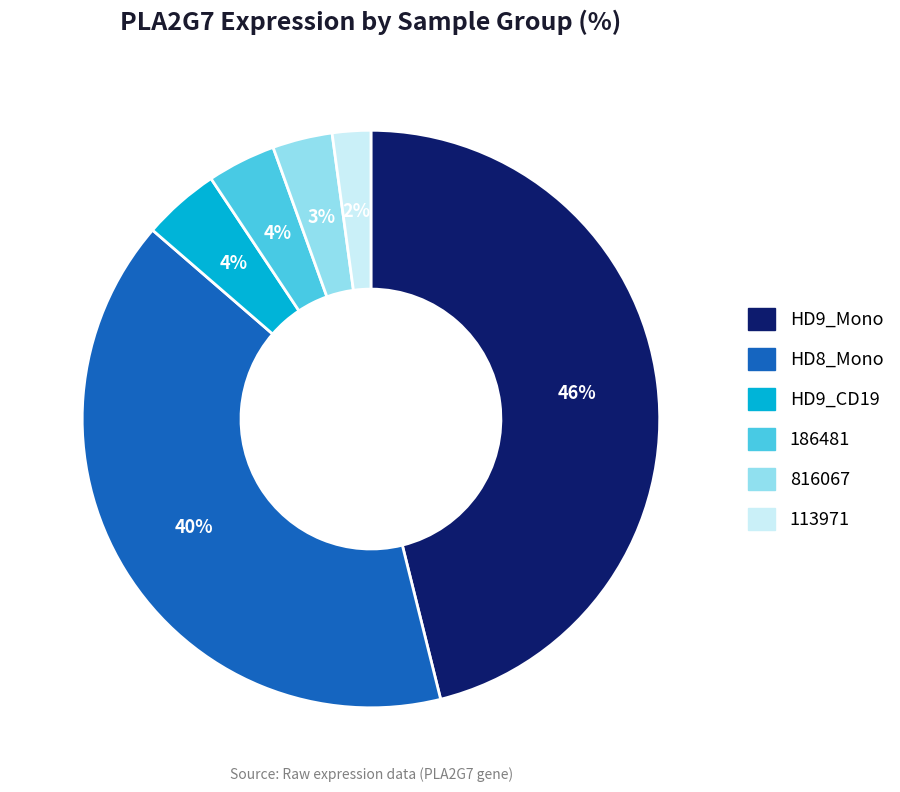

Does 113971 account for over 50% of the chart?

No